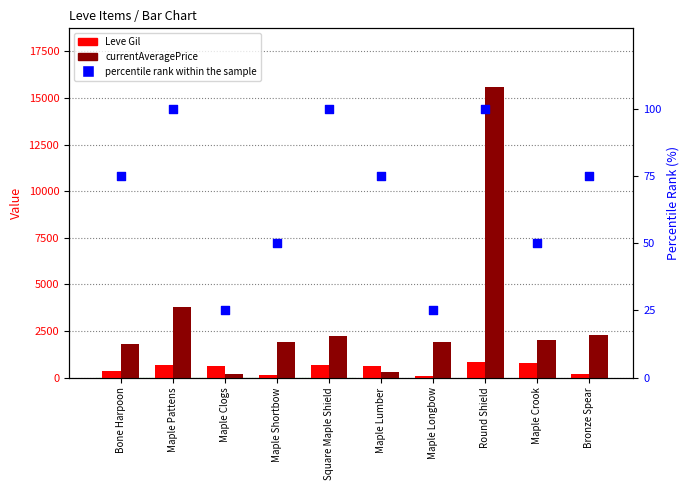

What are all the series names shown in the legend?

Leve Gil, currentAveragePrice, percentile rank within the sample